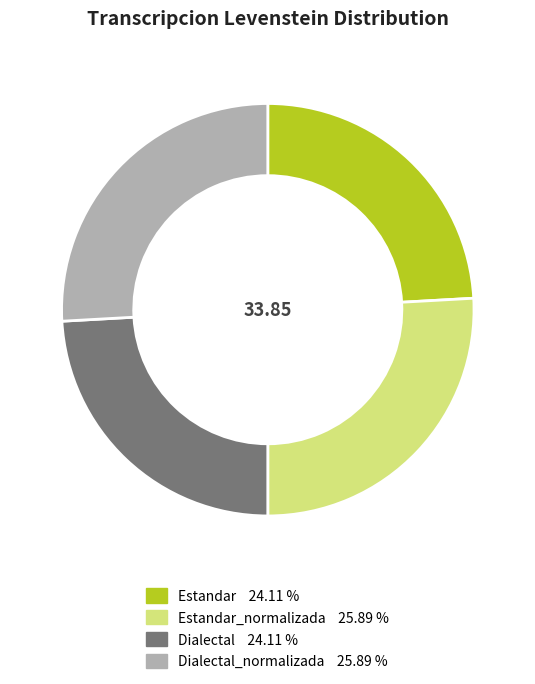

Does any single category account for the majority?

No